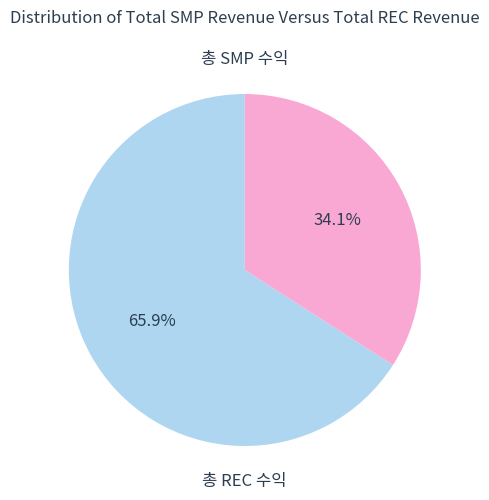

Is it true that 총 REC 수익 is 39% of the pie?

False